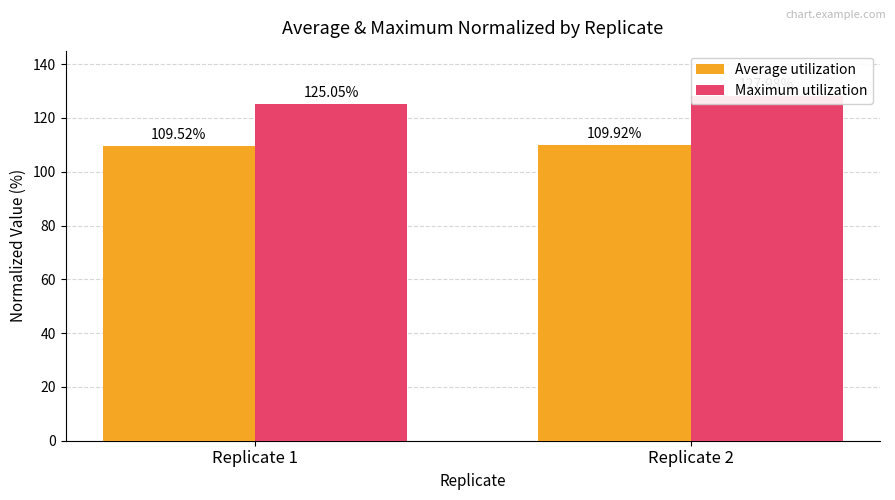

What is the greatest value displayed?

128.0